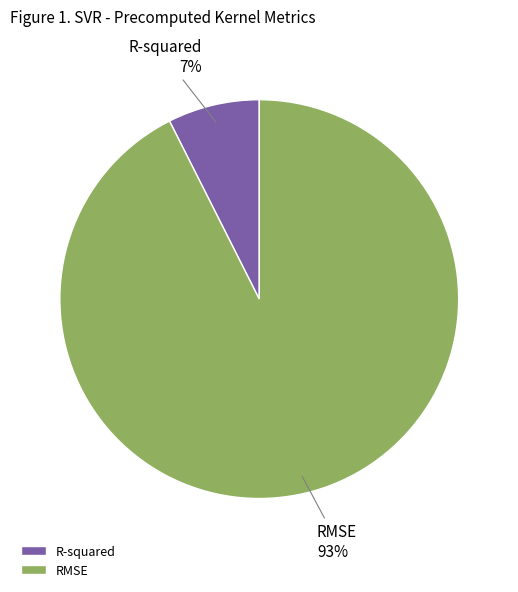

Do RMSE and R-squared together represent more than half of the pie?

Yes